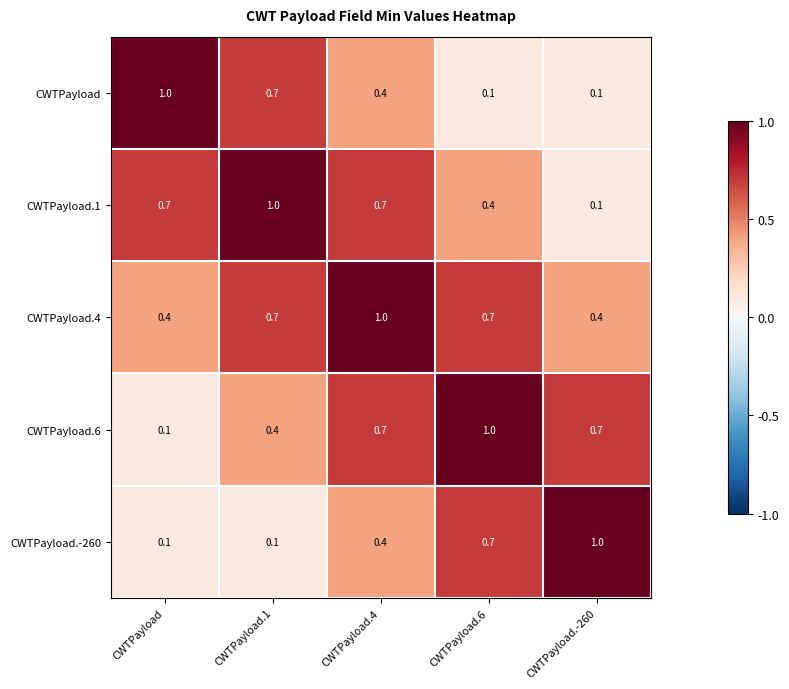

What is the difference between the highest and lowest values at CWTPayload.6?

0.9